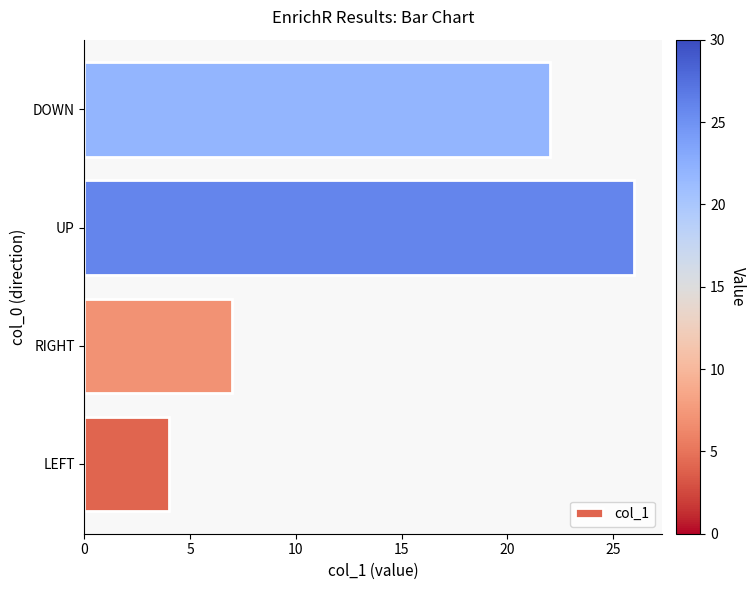

How many bars are there in total?

4